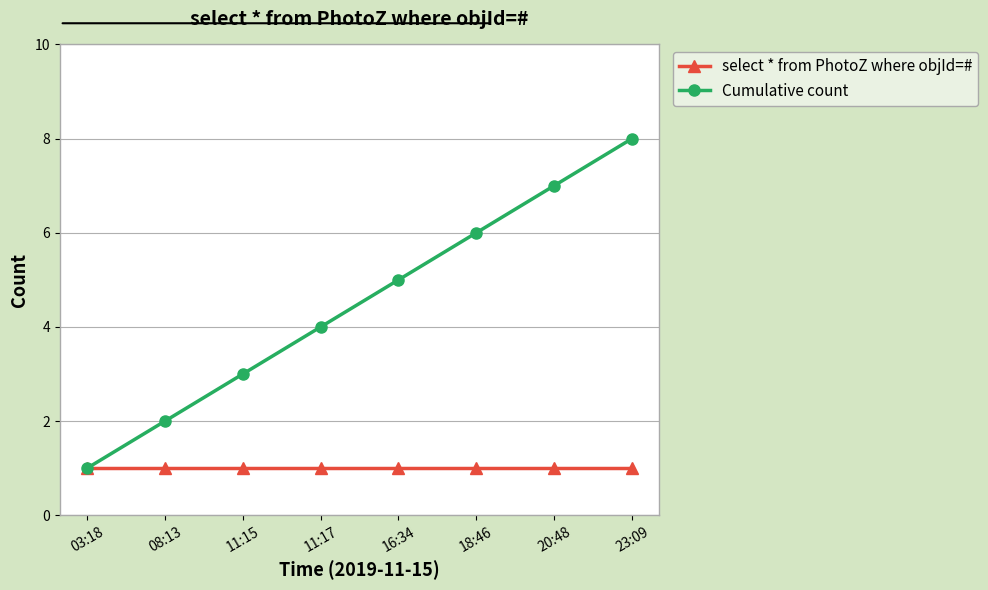

True or false: Cumulative count has a value of 5 at 16:34.

True